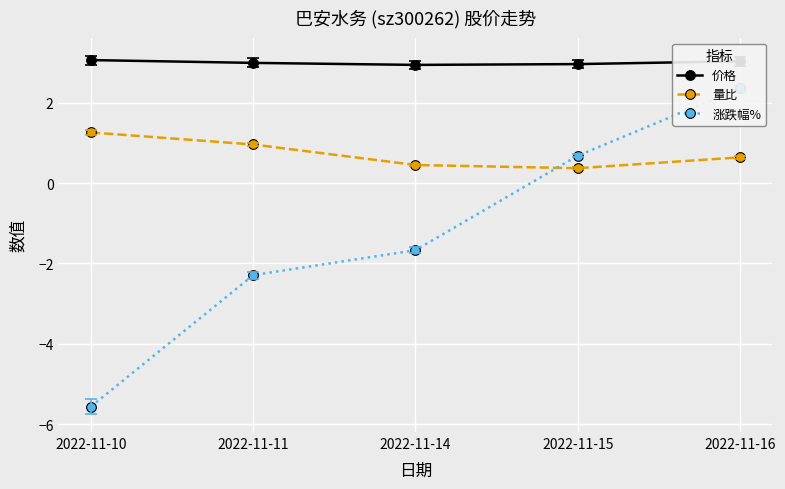

At how many categories does at least one series exceed -5?

5